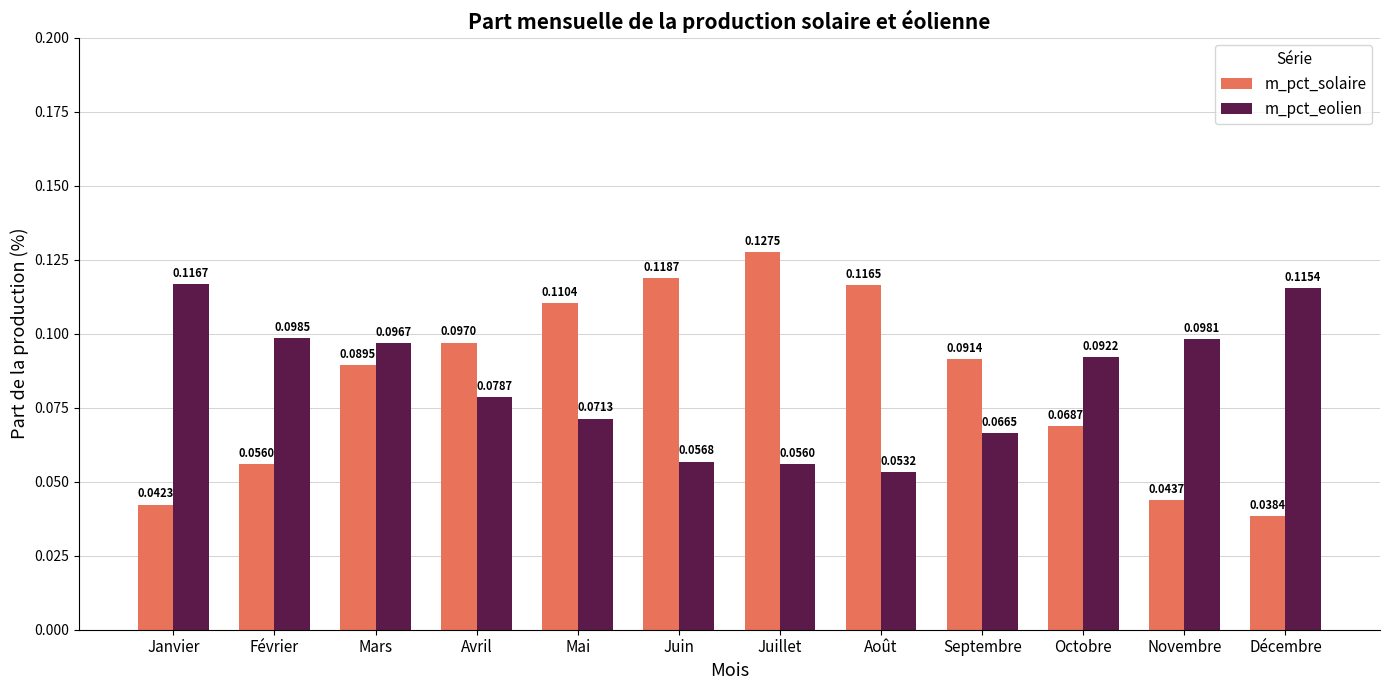

At which category does the chart reach its minimum across all series?

Décembre